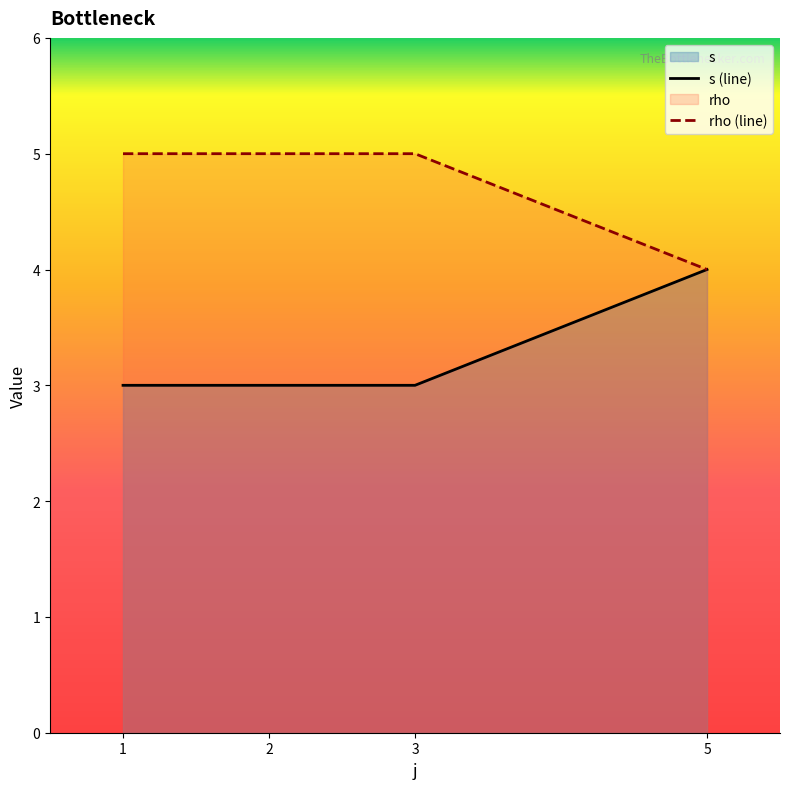

True or false: s (line) and rho (line) cross at least once.

False